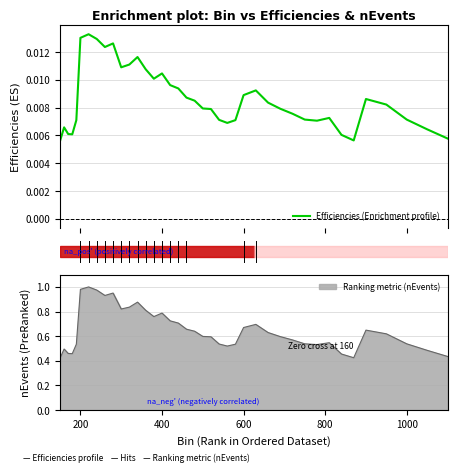

Does the chart display data point markers on the line(s)?

No